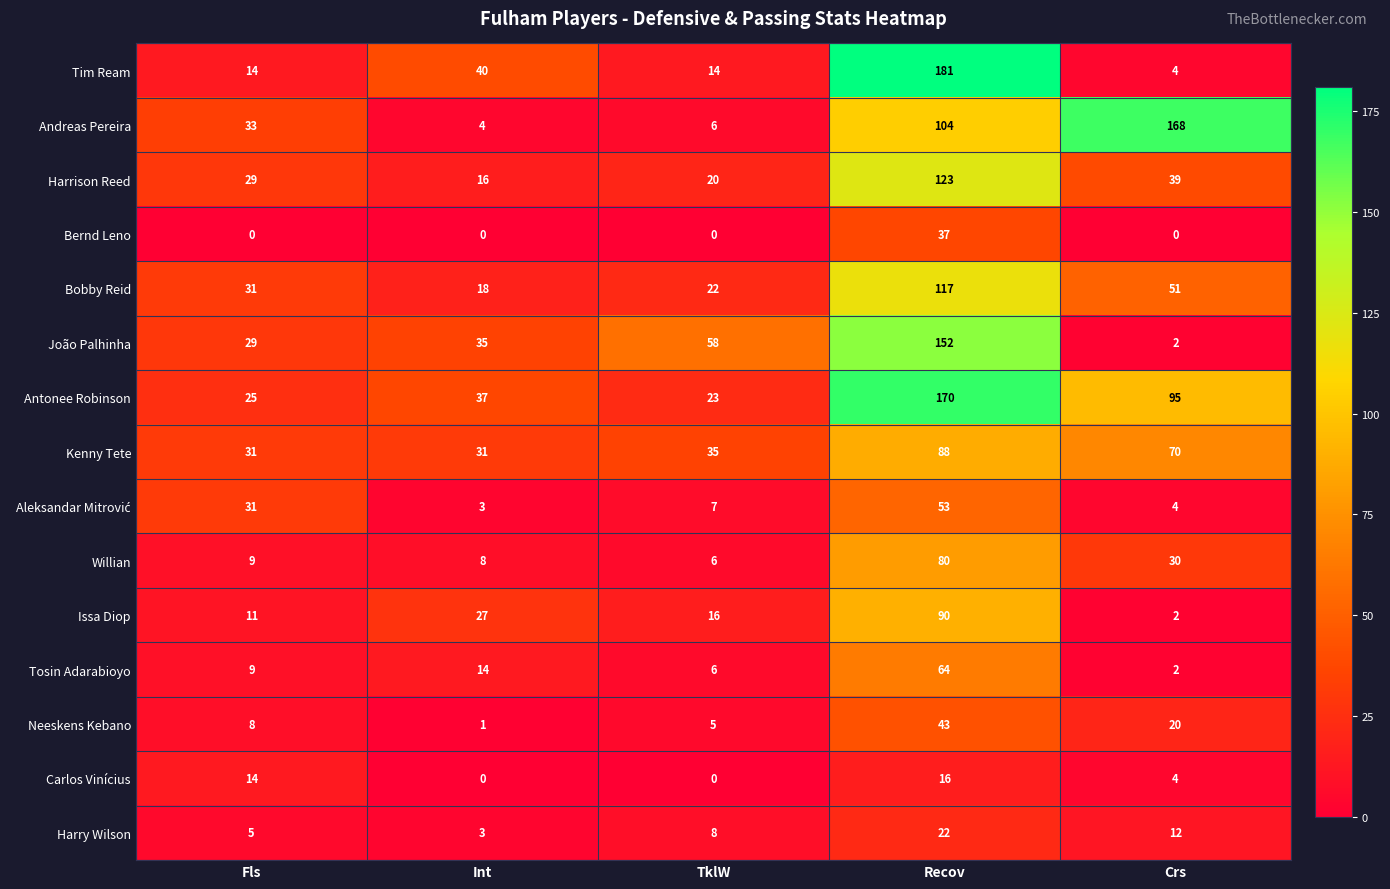

How many series are shown in this chart?

15